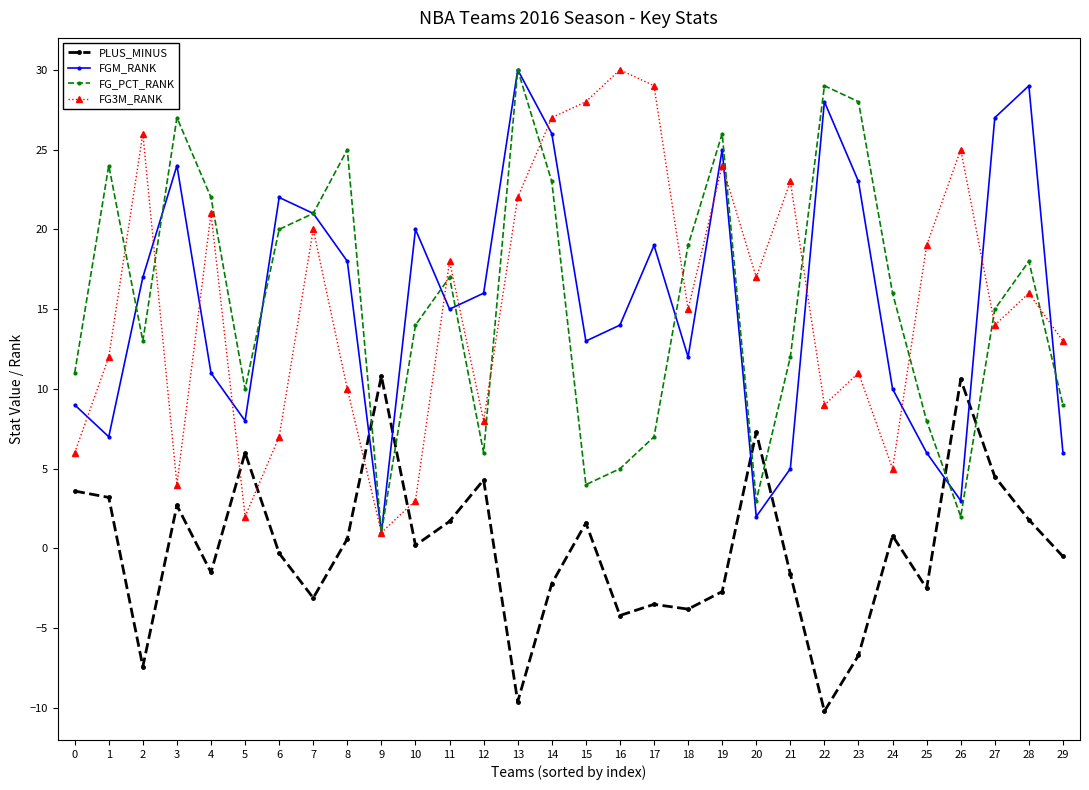

At 2, list the series in order from largest to smallest.

FG3M_RANK, FGM_RANK, FG_PCT_RANK, PLUS_MINUS